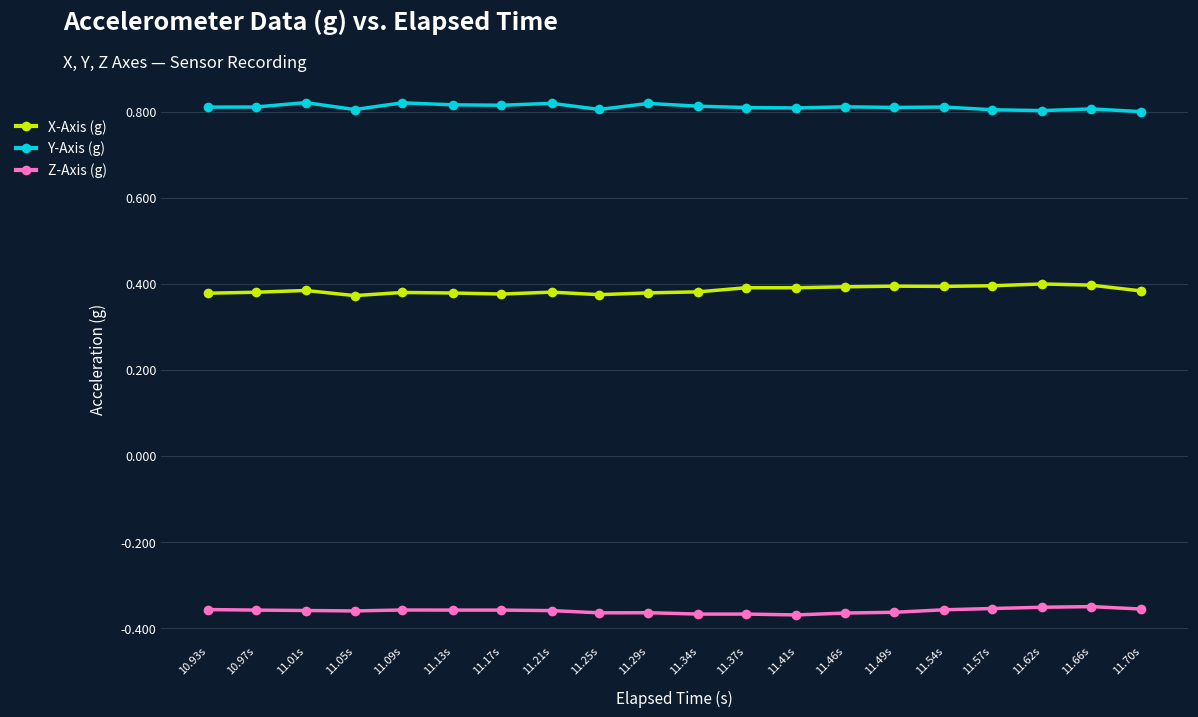

True or false: Z-Axis (g) and Y-Axis (g) cross at least once.

False